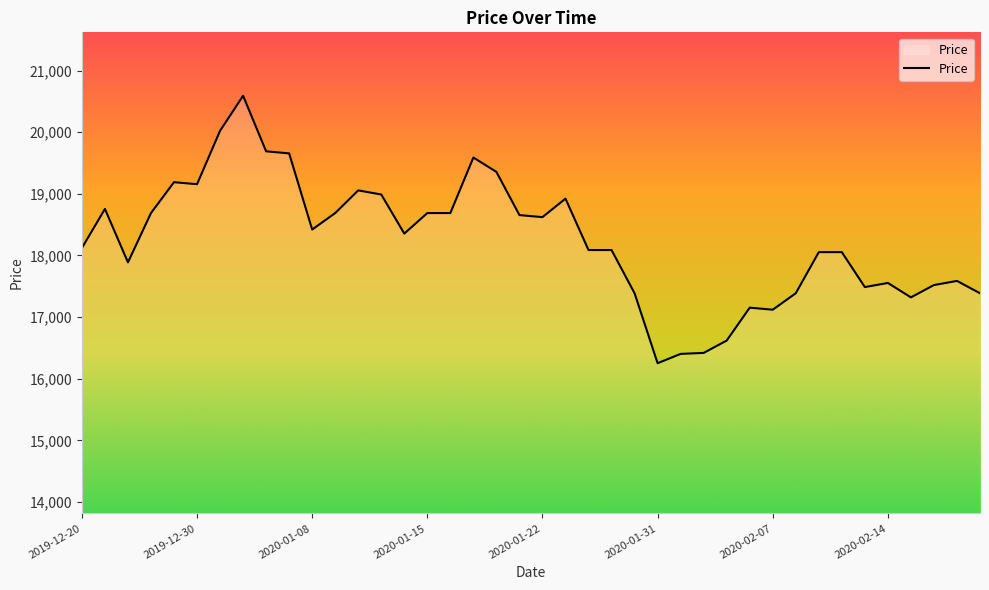

What is the difference between the maximum and minimum values?

4339